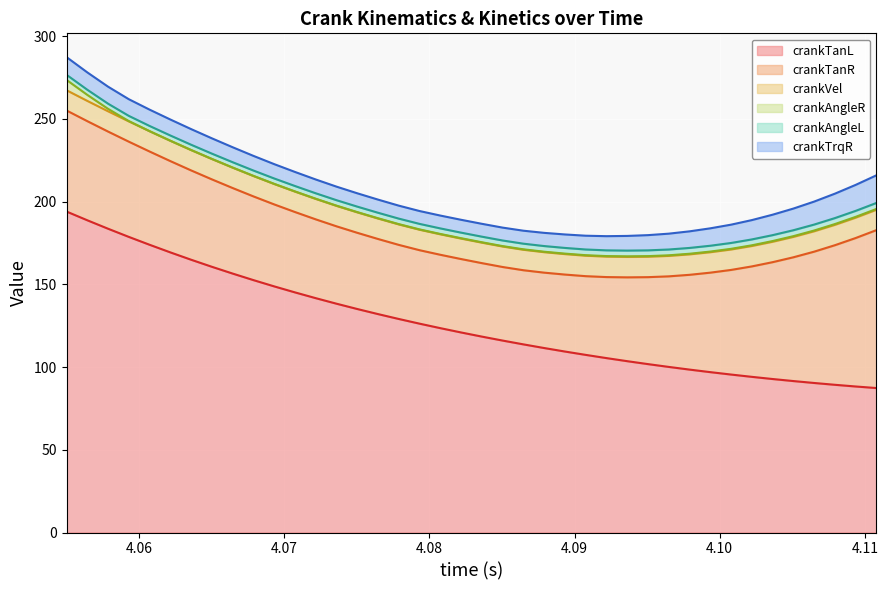

Is it true that crankAngleL equals 3.3 at 4.072166666666667?

True